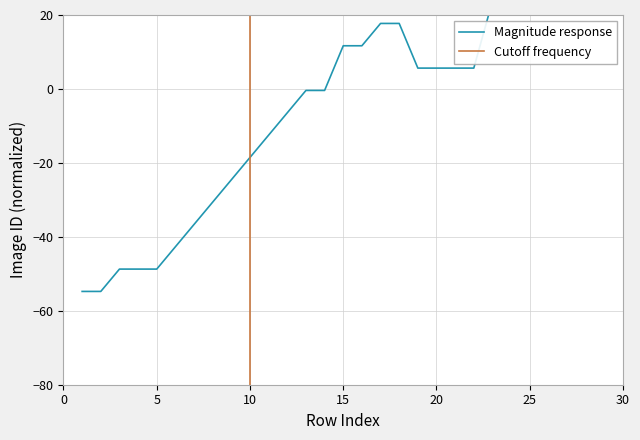

How many data points are less than 5?

14